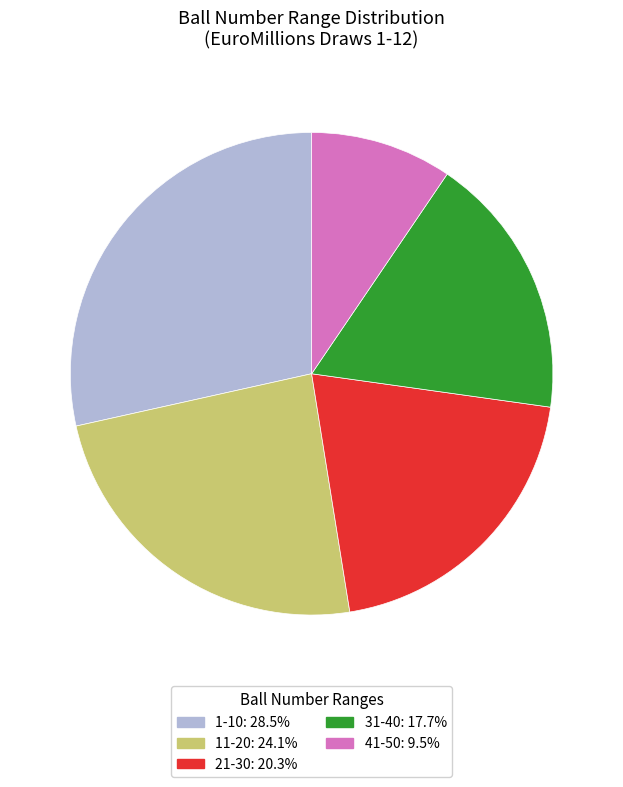

Does any single category account for the majority?

No